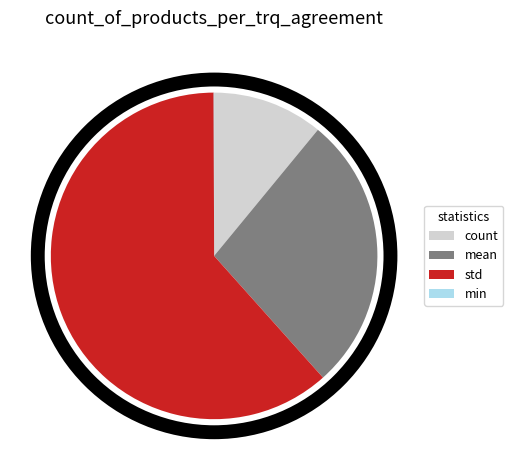

What is the ratio of the value at std to the value at mean?

2.2